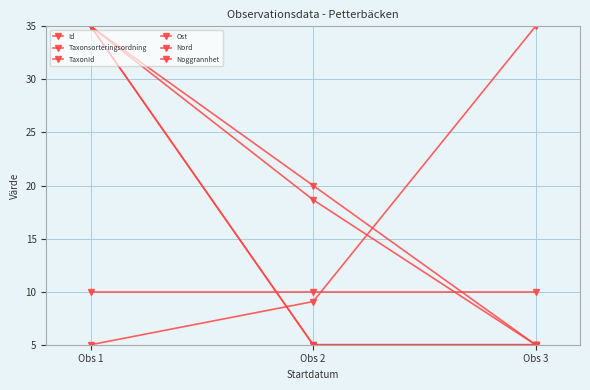

Does the chart have visible grid lines?

Yes